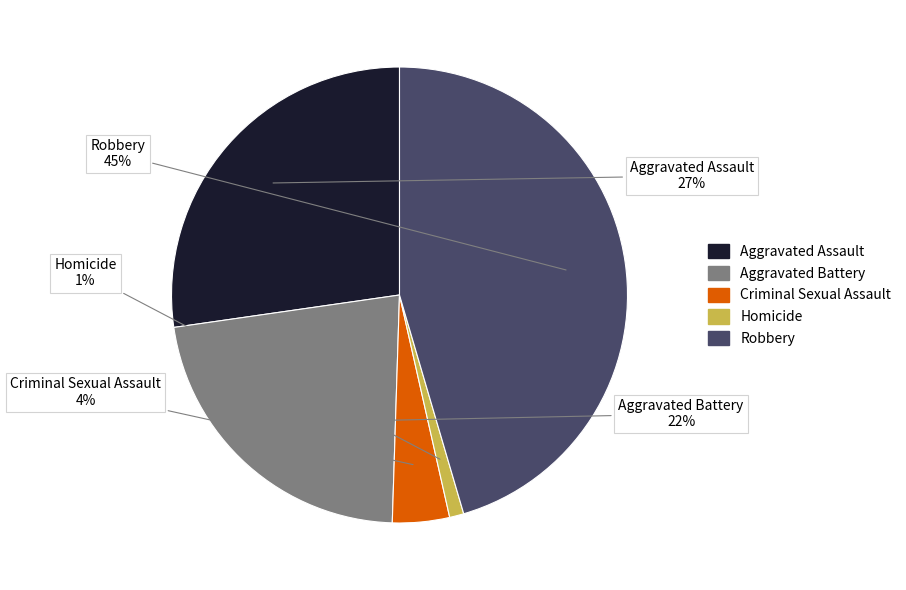

True or false: Criminal Sexual Assault accounts for 4% of the total.

True